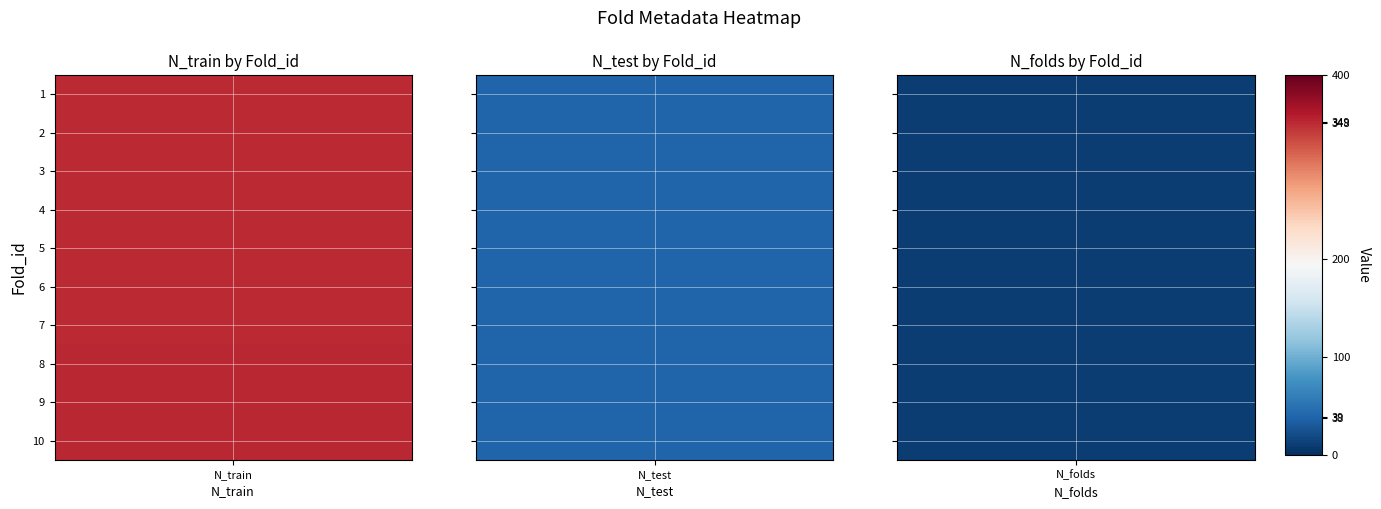

Which series has the largest range (max minus min)?

N_train